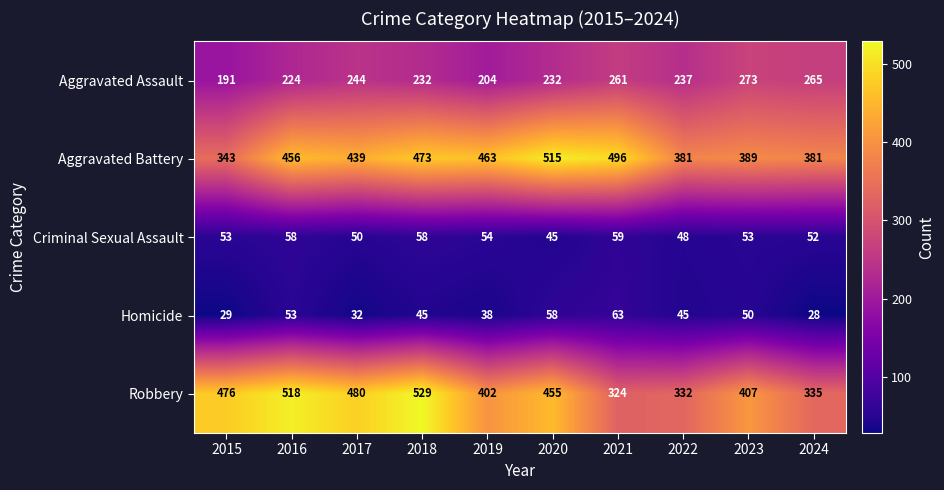

List the series in order of their peak value, lowest first.

Criminal Sexual Assault, Homicide, Aggravated Assault, Aggravated Battery, Robbery